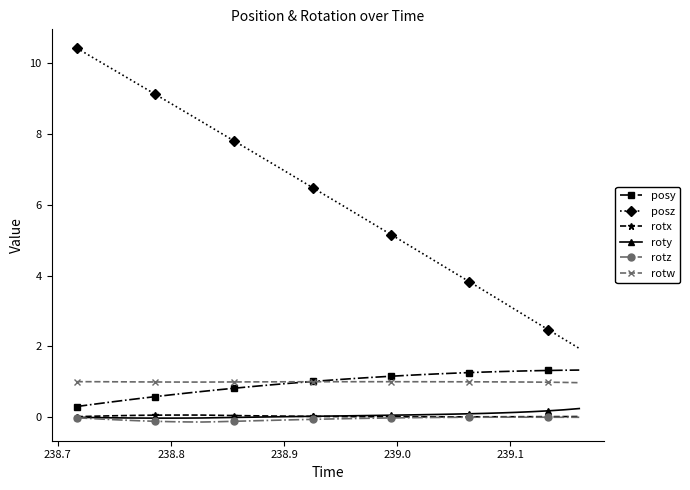

What are all the series names shown in the legend?

posy, posz, rotx, roty, rotz, rotw